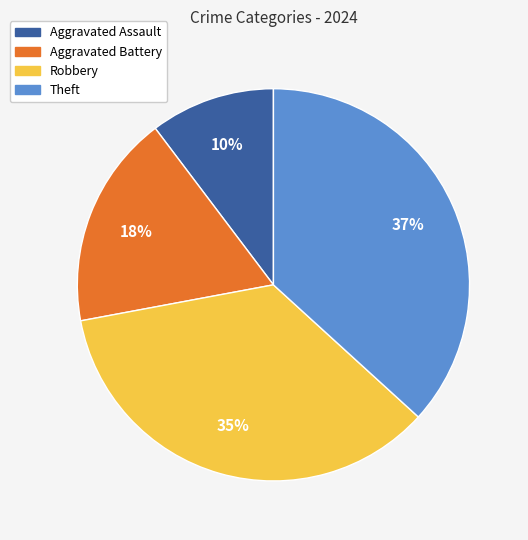

Between Robbery and Theft, which is larger?

Theft